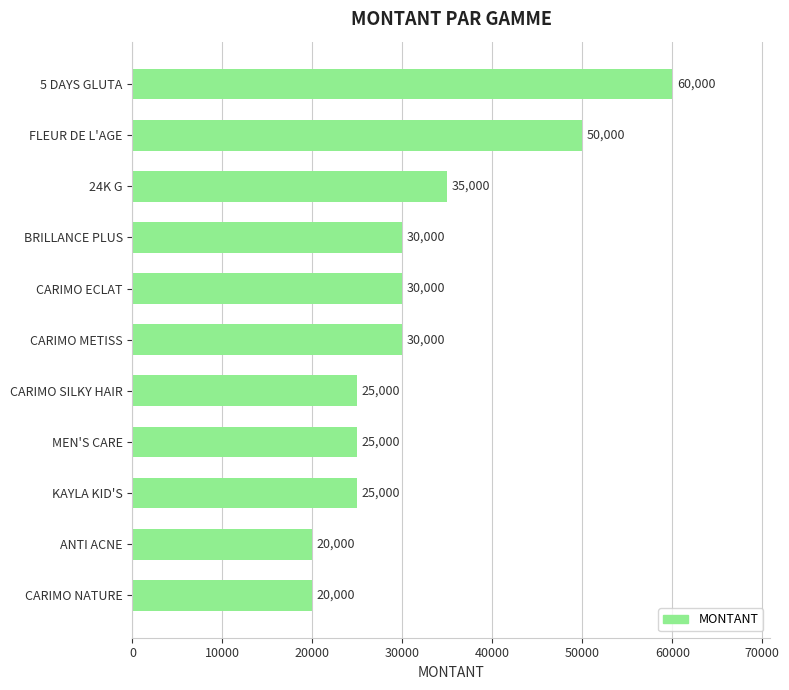

How many series are shown in this chart?

1